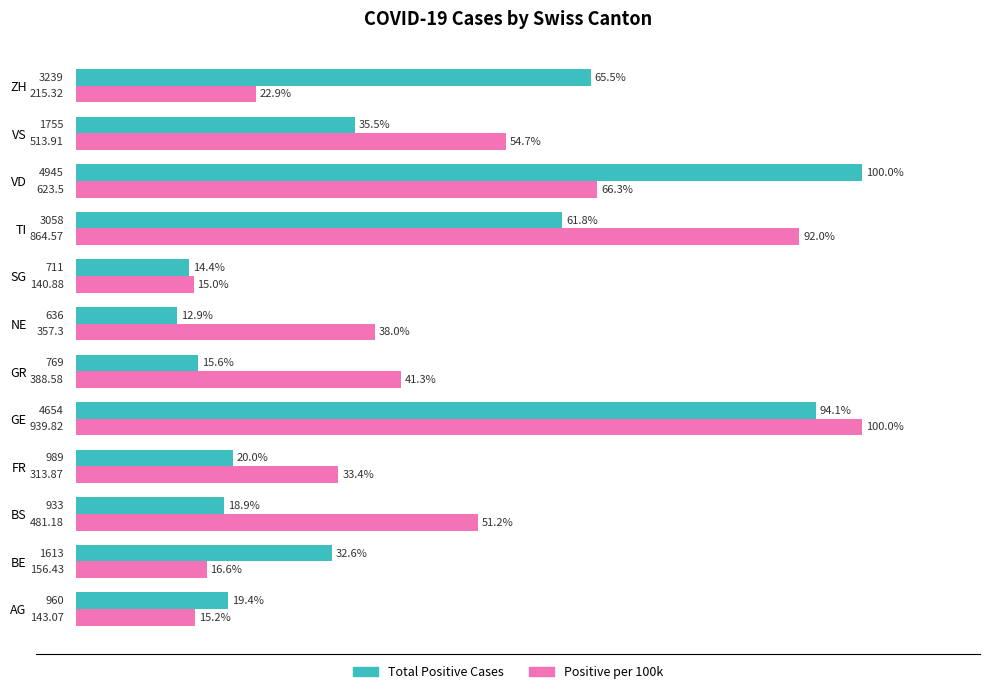

At which label is Total Positive Cases closest to 56?

TI